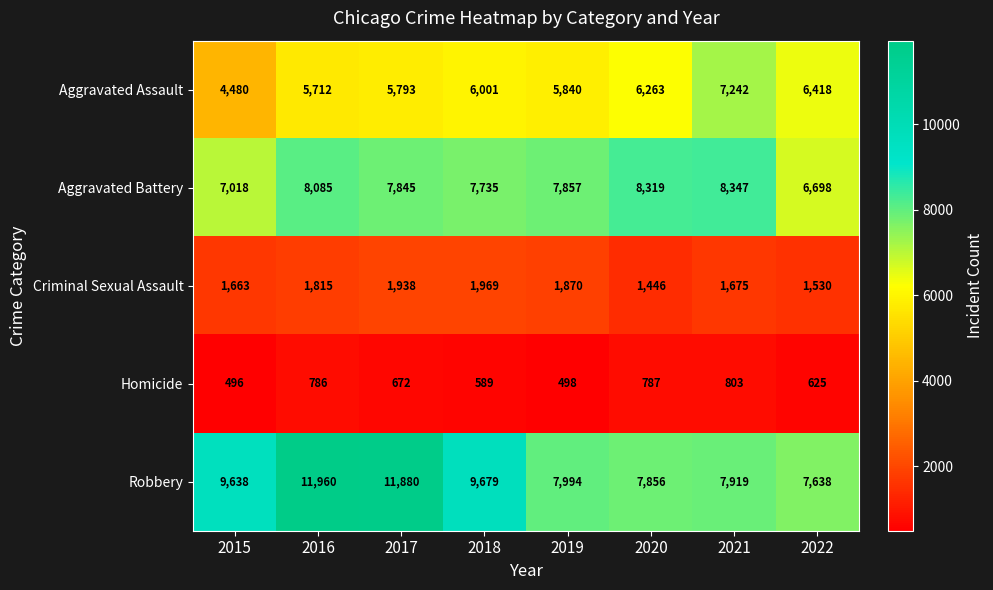

What is the minimum value for Homicide?

496